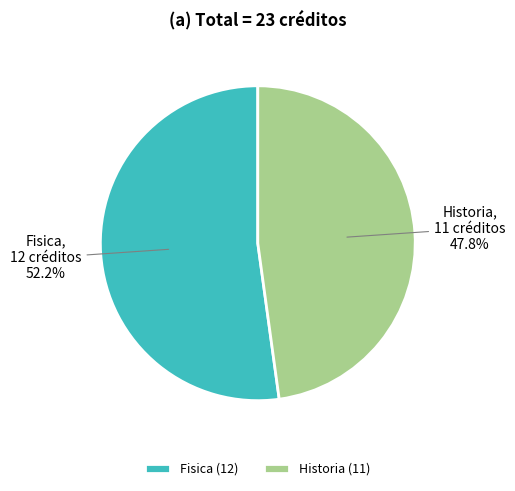

To the nearest percent, what percentage of the pie is Historia?

48%